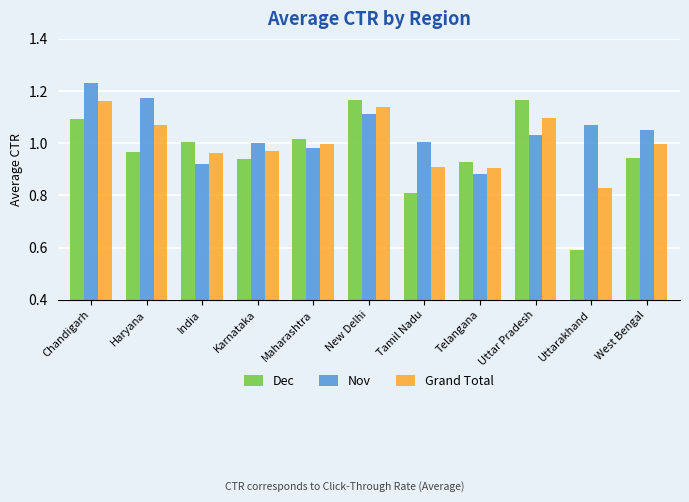

Are the bars horizontal?

No